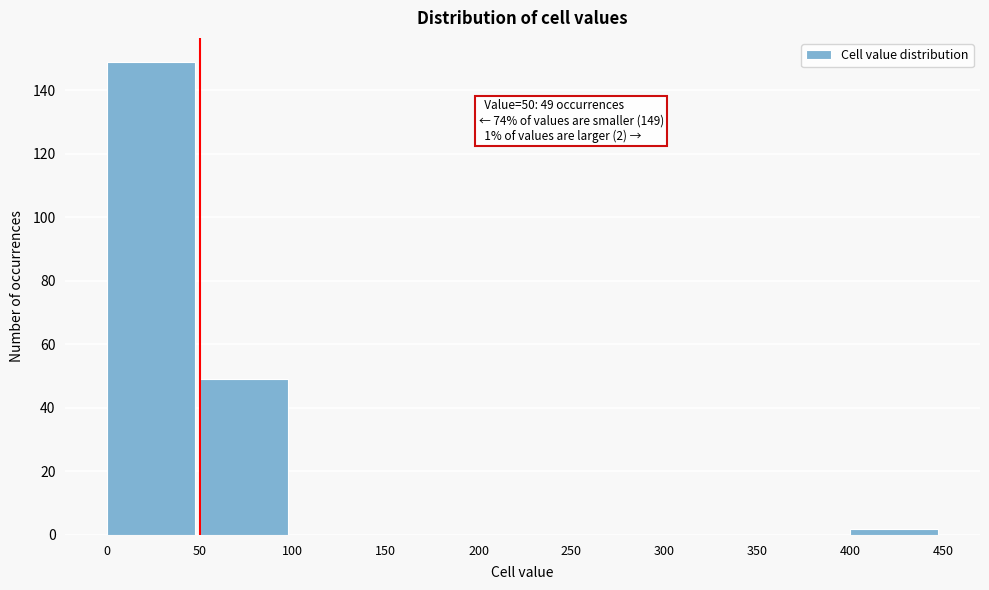

Reading right to left, transcribe all the data shown in this chart.

400=2	350=0	300=0	250=0	200=0	150=0	100=0	50=49	0=149